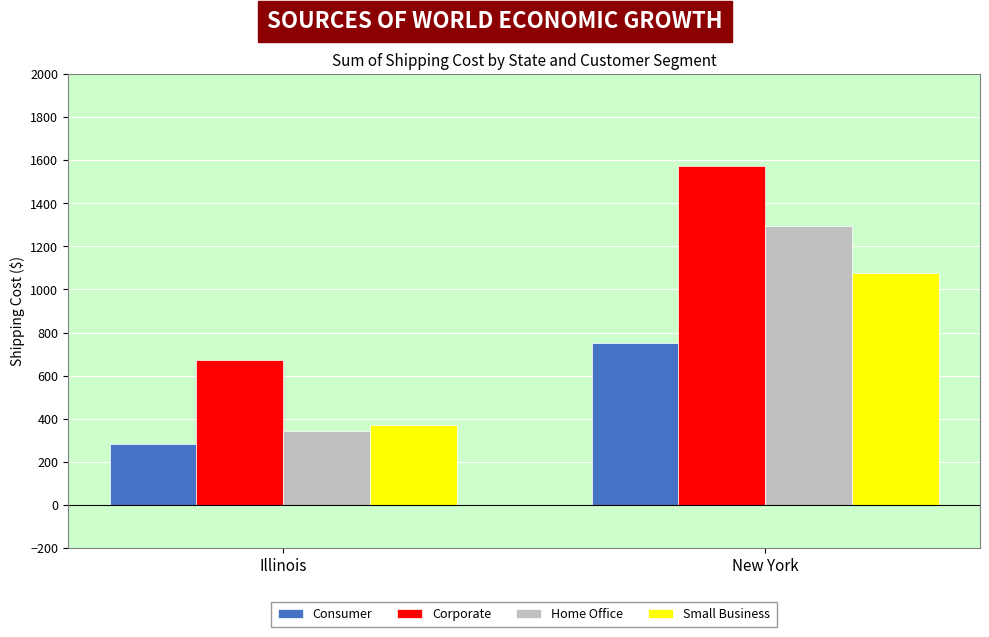

Is the value of Home Office at Illinois greater than the value of Corporate at New York?

No